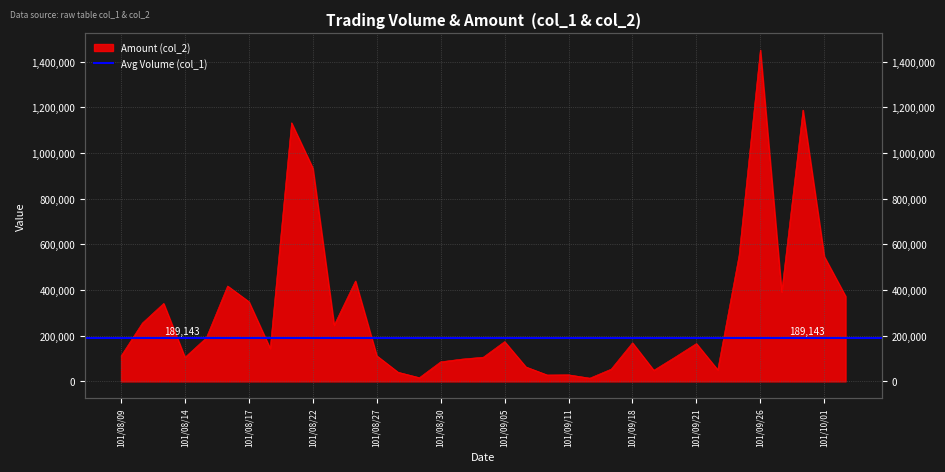

Reading right to left, transcribe all the data shown in this chart.

101/10/02=373100	101/10/01=547140	101/09/28=1188490	101/09/27=391350	101/09/26=1451590	101/09/25=551380	101/09/24=50810	101/09/21=165880	101/09/20=106400	101/09/19=48810	101/09/18=169020	101/09/17=53800	101/09/13=14400	101/09/11=29000	101/09/07=28200	101/09/06=63400	101/09/05=174420	101/09/04=106100	101/09/03=97850	101/08/30=85880	101/08/29=16440	101/08/28=40300	101/08/27=112450	101/08/24=439980	101/08/23=246600	101/08/22=934200	101/08/21=1132750	101/08/20=144410	101/08/17=349270	101/08/16=417980	101/08/15=190800	101/08/14=105460	101/08/13=341550	101/08/10=255500	101/08/09=111300